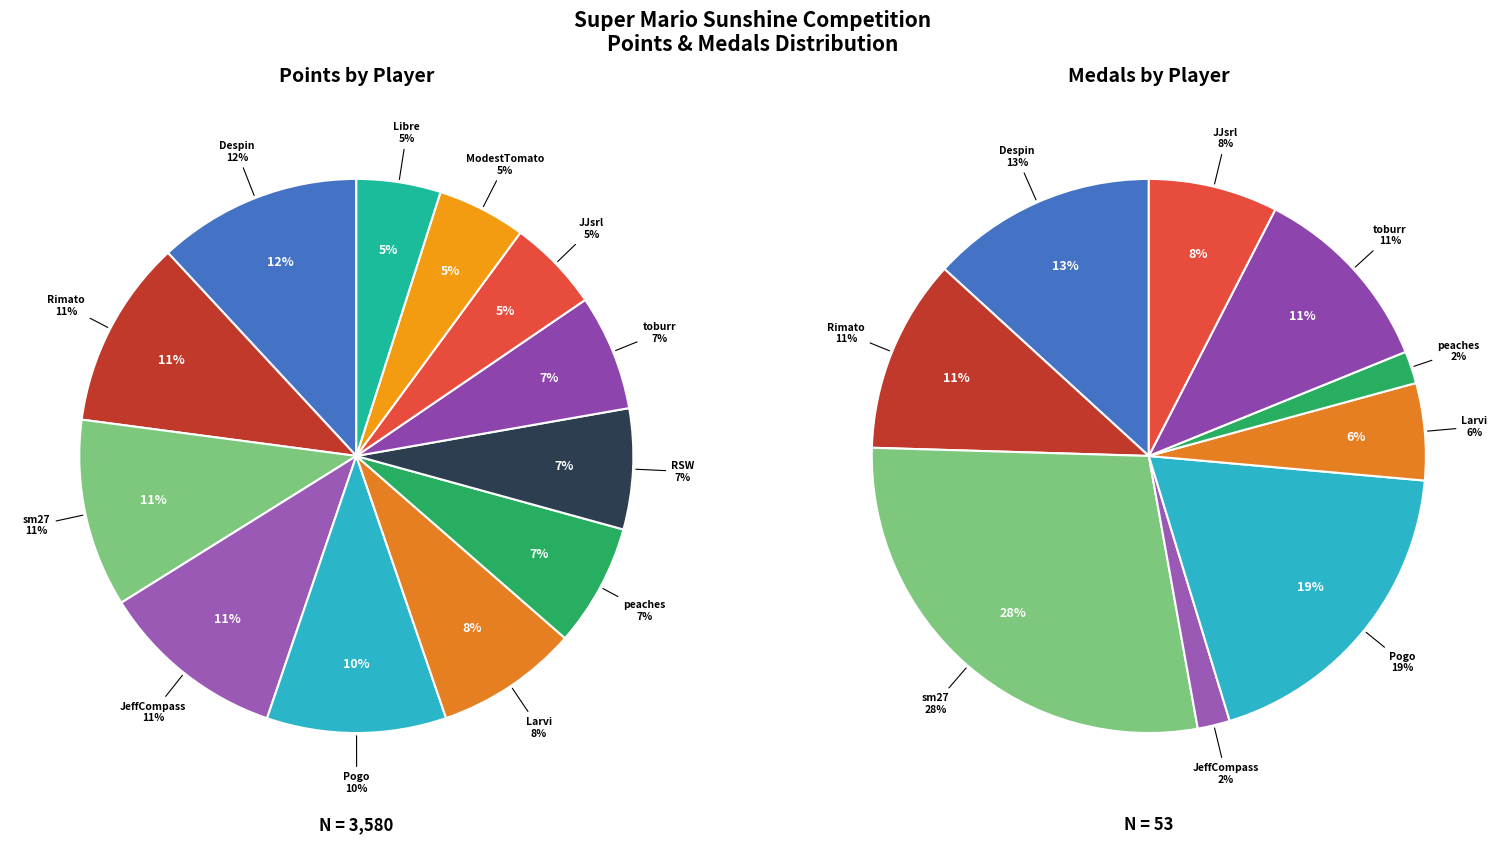

Is there any slice that represents more than half of the pie?

No